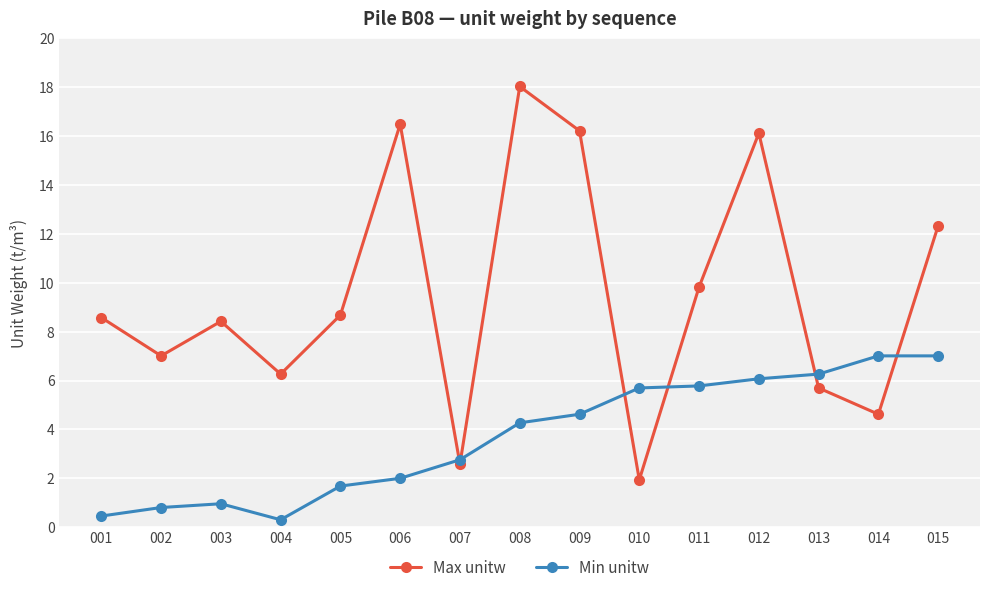

Which label corresponds to the largest value in the chart?

008